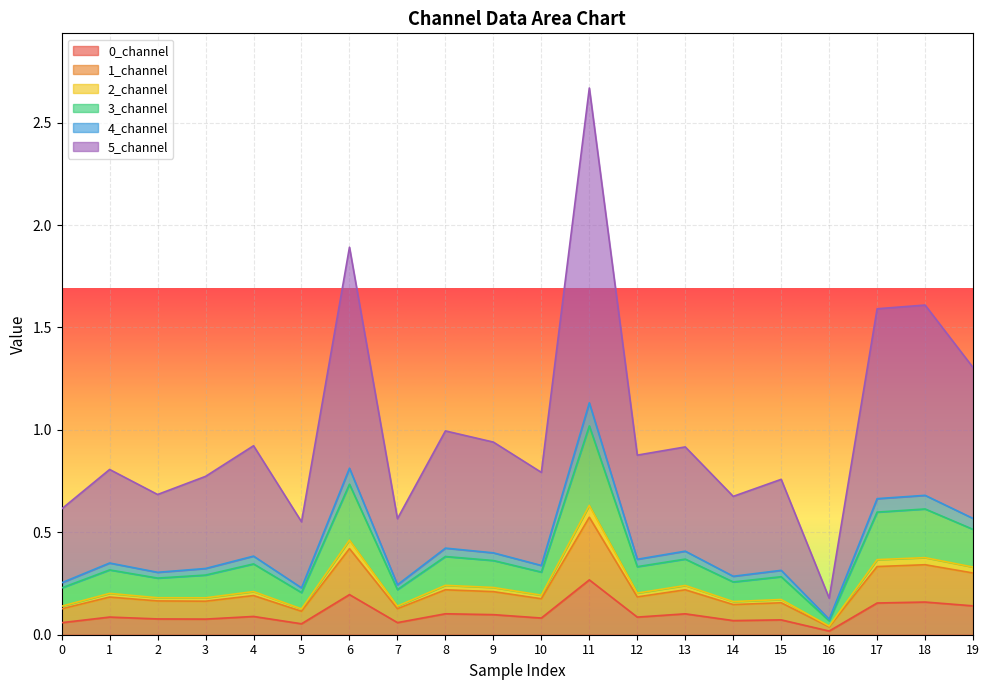

The 5_channel series shows 0.1 at 8. True or false?

False